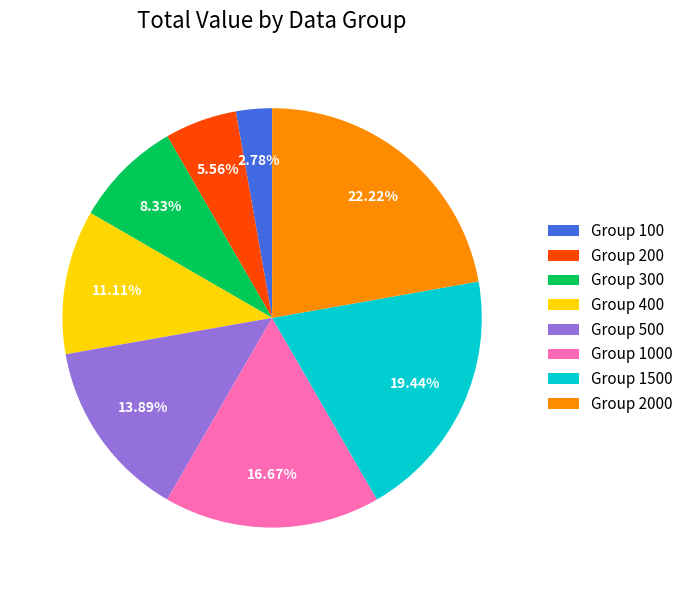

Between Group 200 and Group 2000, which is larger?

Group 2000